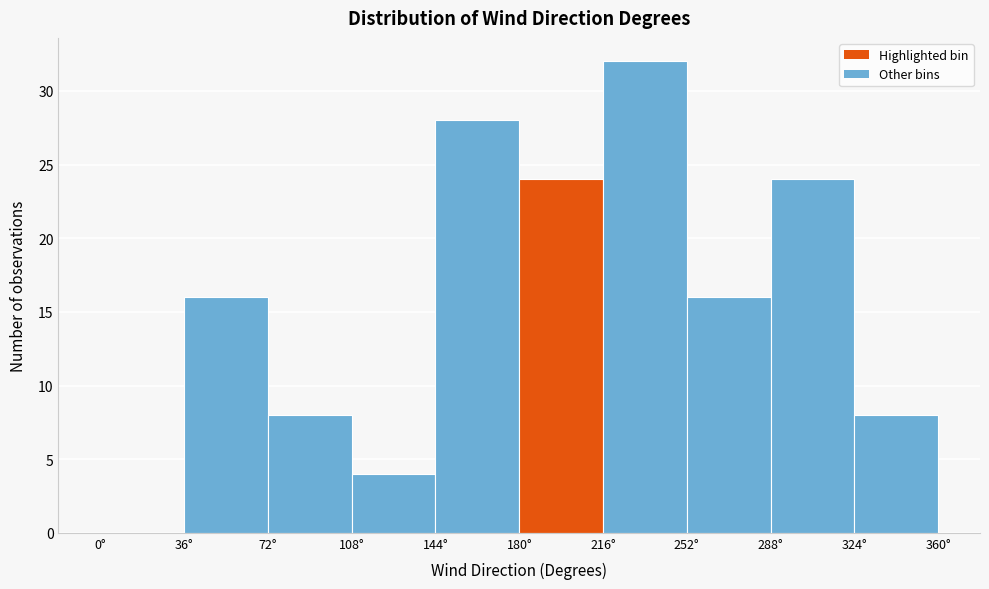

Reading left to right, transcribe this chart: for each bar, give the range it covers on the x-axis and its height. Neither the bar edges nor the heights are printed on the chart, so give them approximately, as read against the axes.

0 to 36: 0
36 to 72: 16
72 to 108: 8
108 to 144: 4
144 to 180: 28
180 to 216: 24
216 to 252: 32
252 to 288: 16
288 to 324: 24
324 to 360: 8